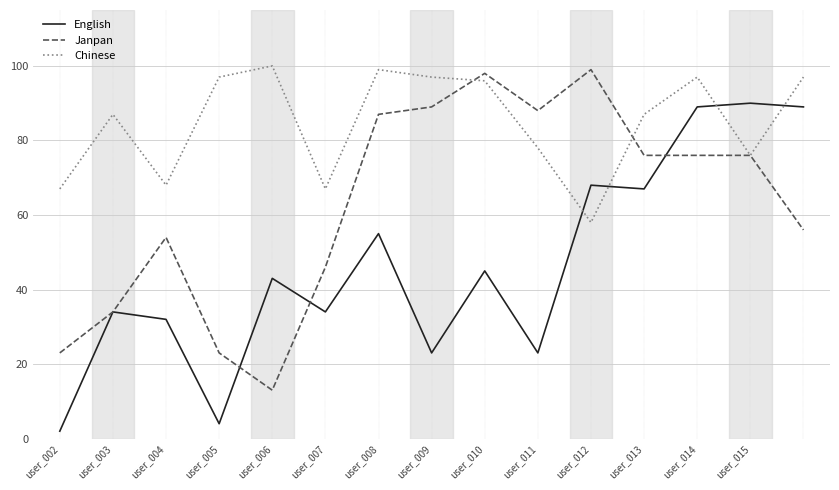

What is the lowest value of the English series?

2